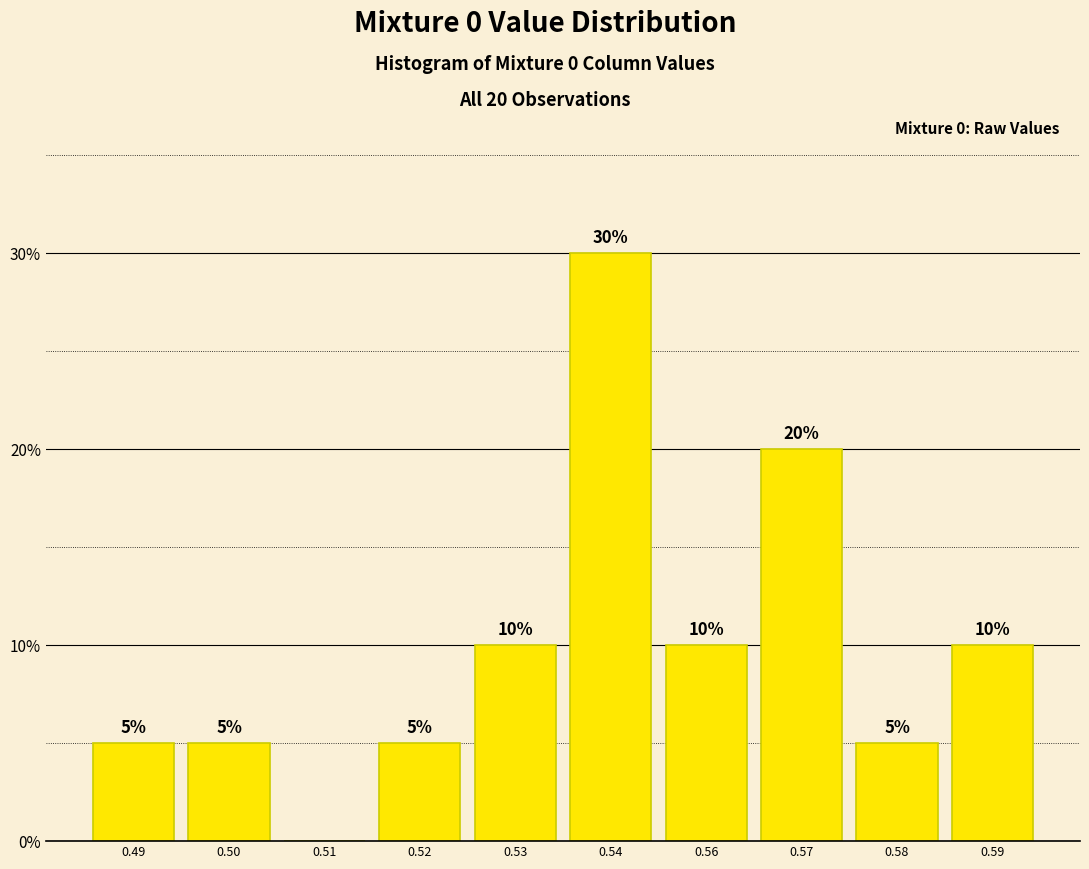

Reading left to right, what are all the values shown in this chart?

0.49=5	0.50=5	0.51=0	0.52=5	0.53=10	0.54=30	0.56=10	0.57=20	0.58=5	0.59=10